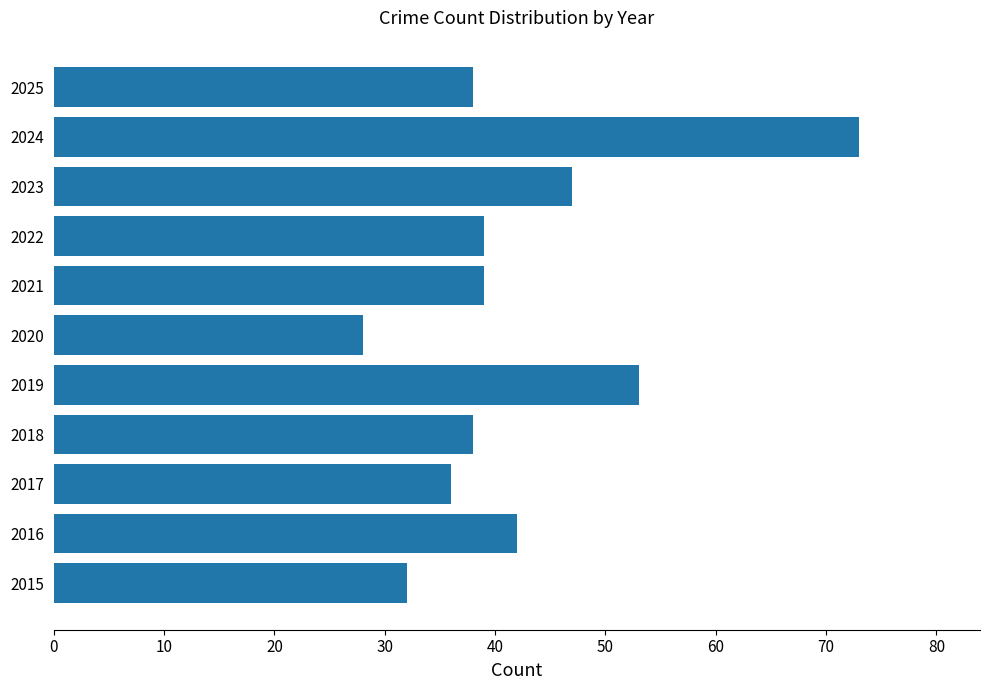

Reading bottom to top, extract all data points from this chart.

2015=32	2016=42	2017=36	2018=38	2019=53	2020=28	2021=39	2022=39	2023=47	2024=73	2025=38